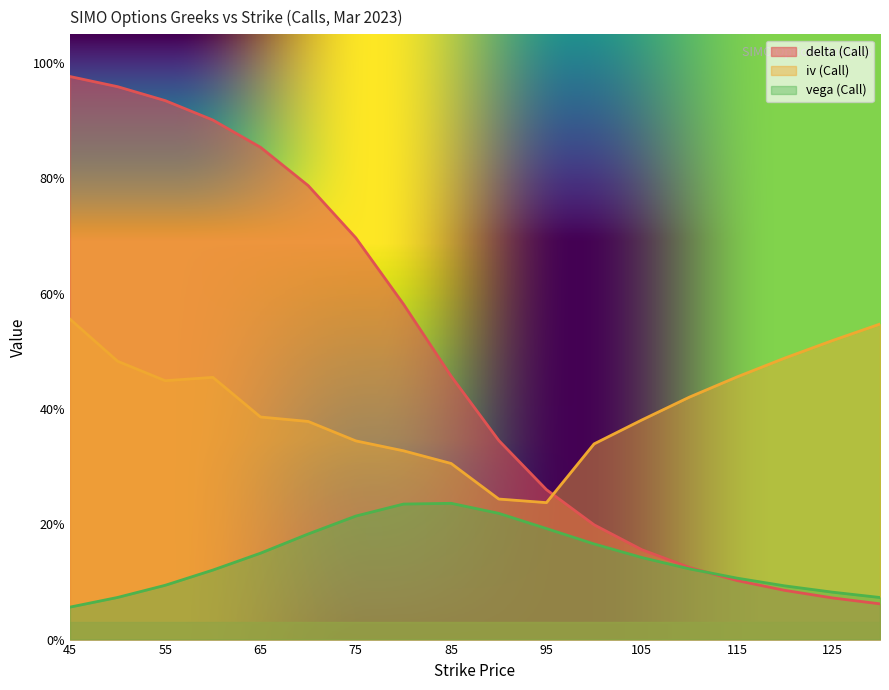

What is the difference between the highest and lowest values at 55?

0.8